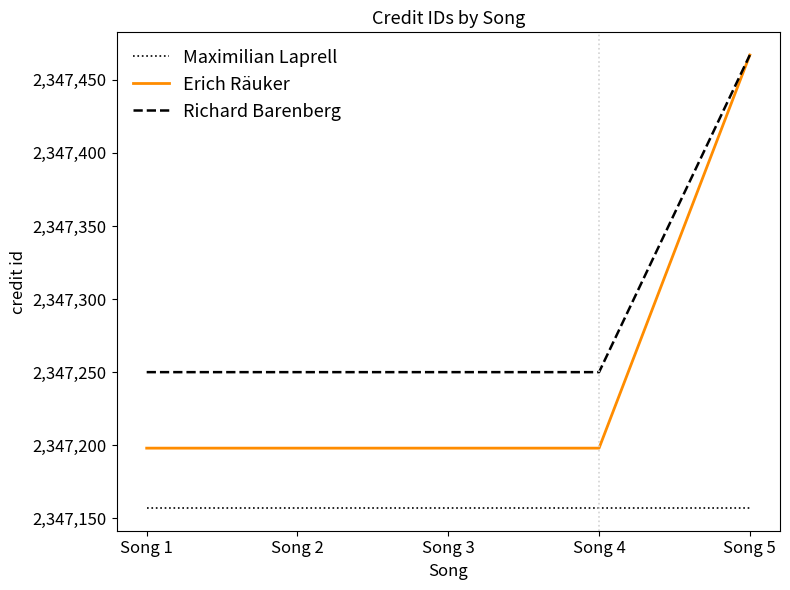

List the series in order of their overall mean, highest first.

Richard Barenberg, Erich Räuker, Maximilian Laprell